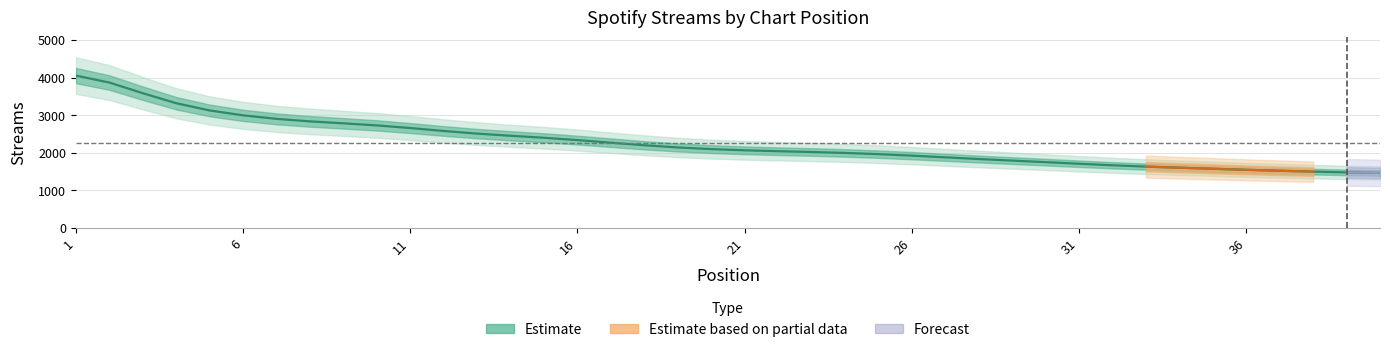

Where does the data first go above 2097?

1